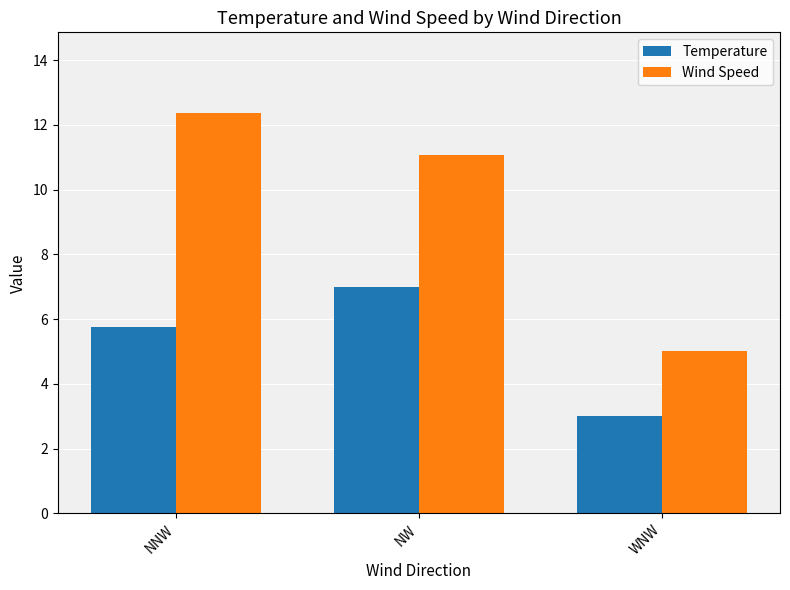

Reading right to left, list all the values displayed in this chart.

Temperature: WNW=3.0	NW=7.0	NNW=5.8
Wind Speed: WNW=5.0	NW=11.1	NNW=12.4